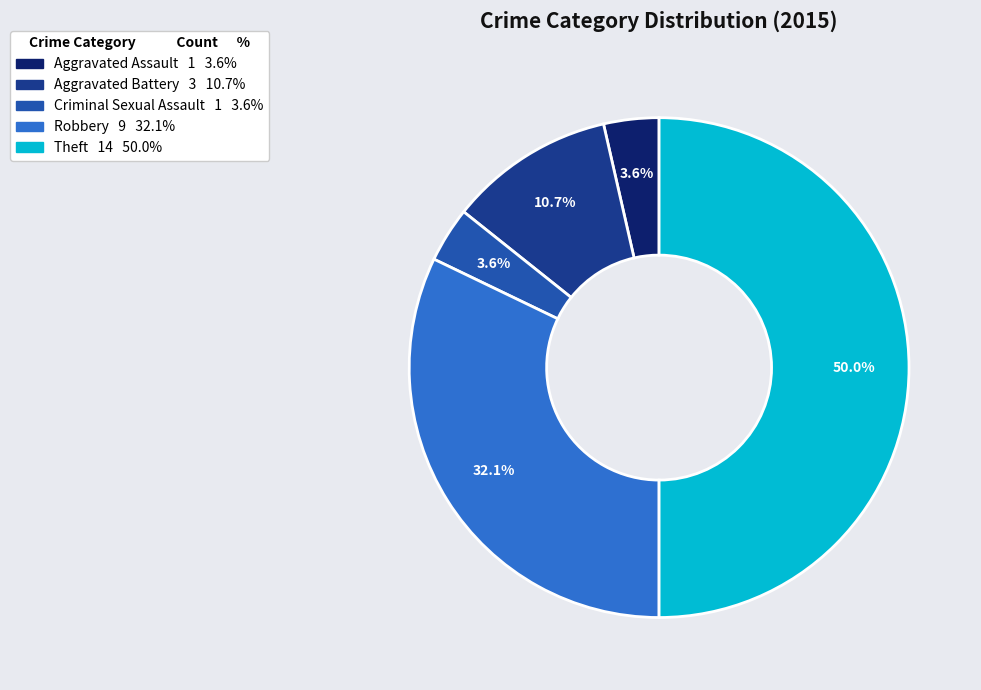

To the nearest percent, what percentage of the pie is Theft?

50%